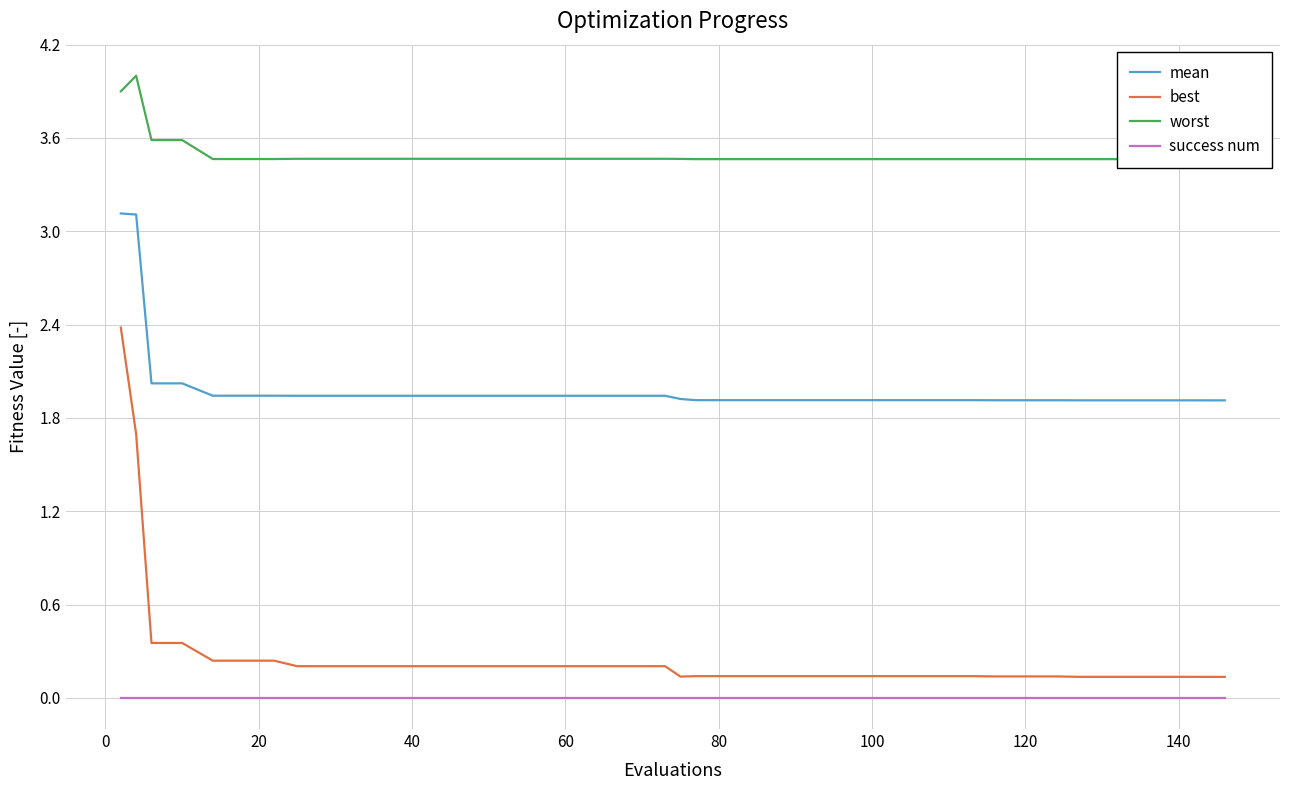

True or false: best and success num cross at least once.

False